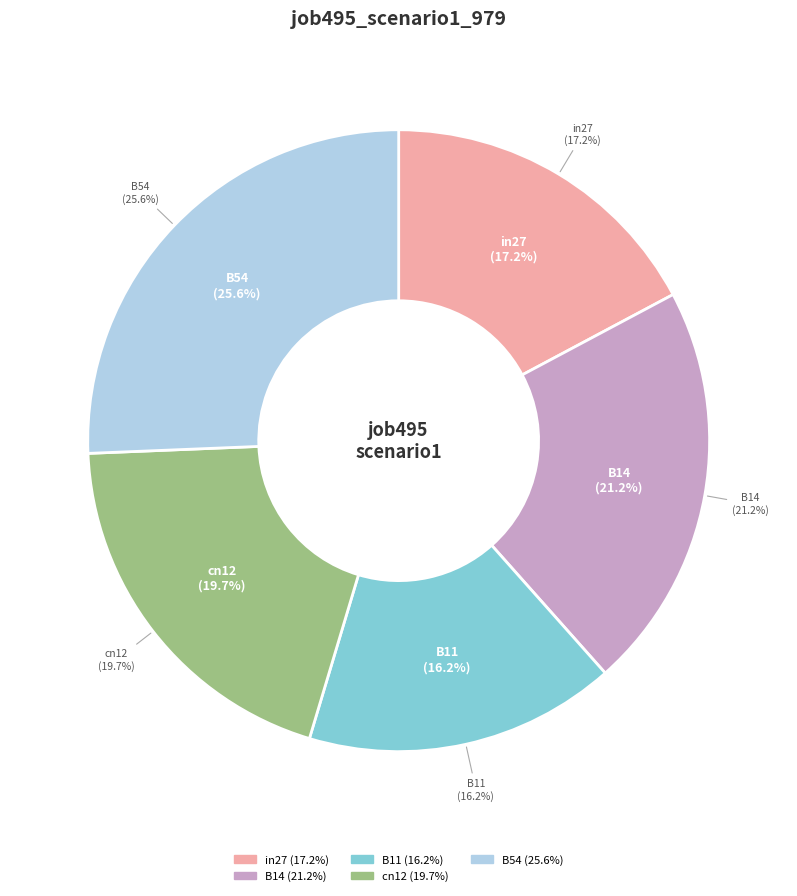

To the nearest percent, what is the average slice percentage?

20%